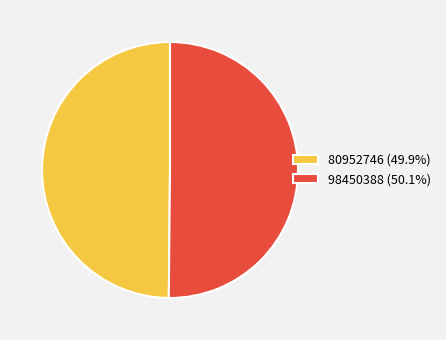

Approximately how many times larger is the value at 80952746 (49.9%) compared to 98450388 (50.1%)?

1.0